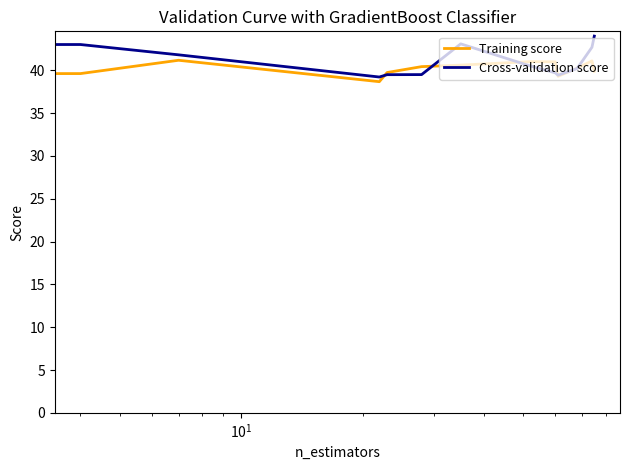

Rank the series by their maximum value, from highest to lowest.

Cross-validation score, Training score